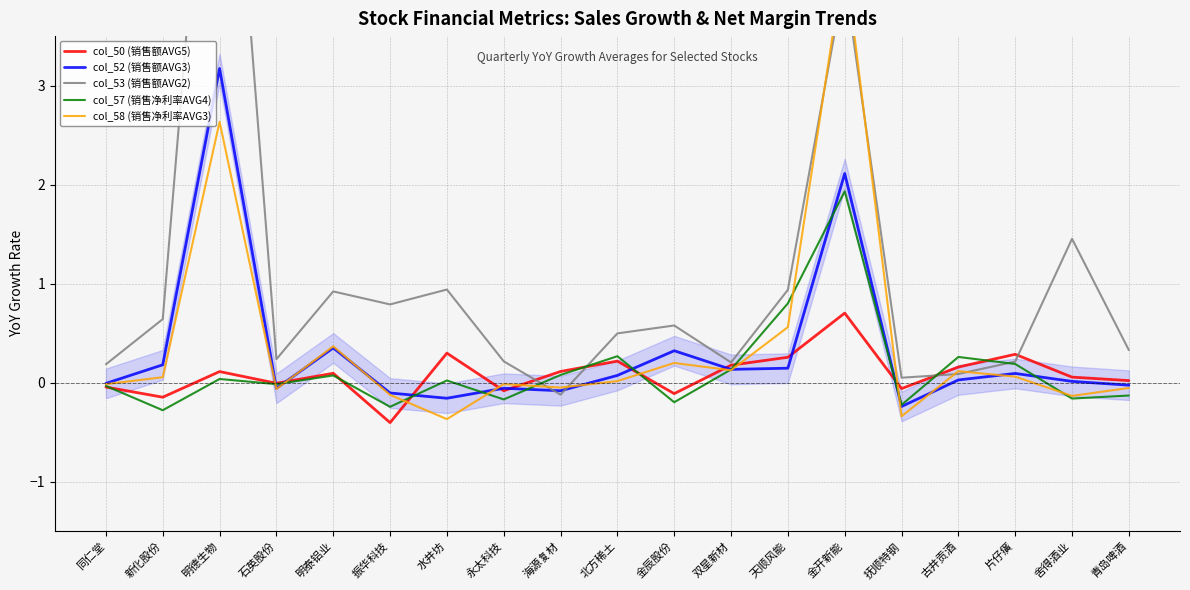

At how many categories does at least one series exceed 7?

1